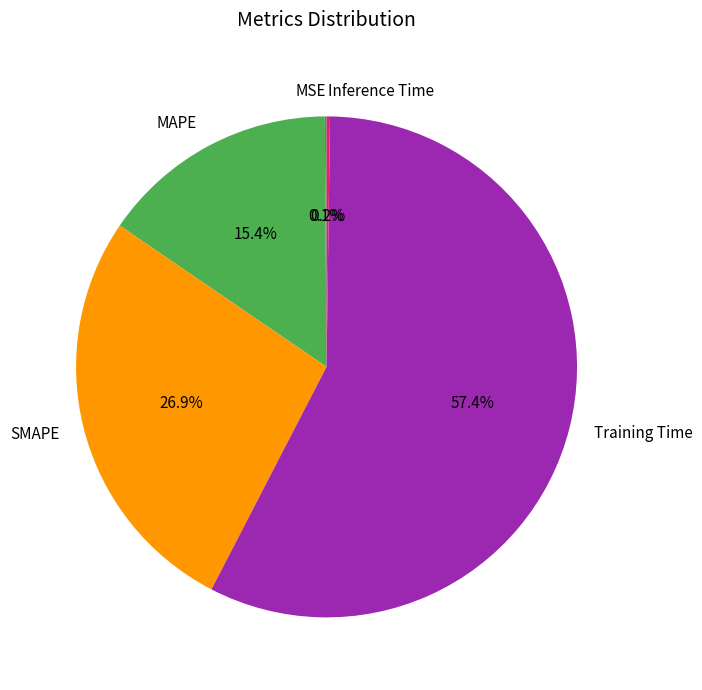

Does any single category account for the majority?

Yes